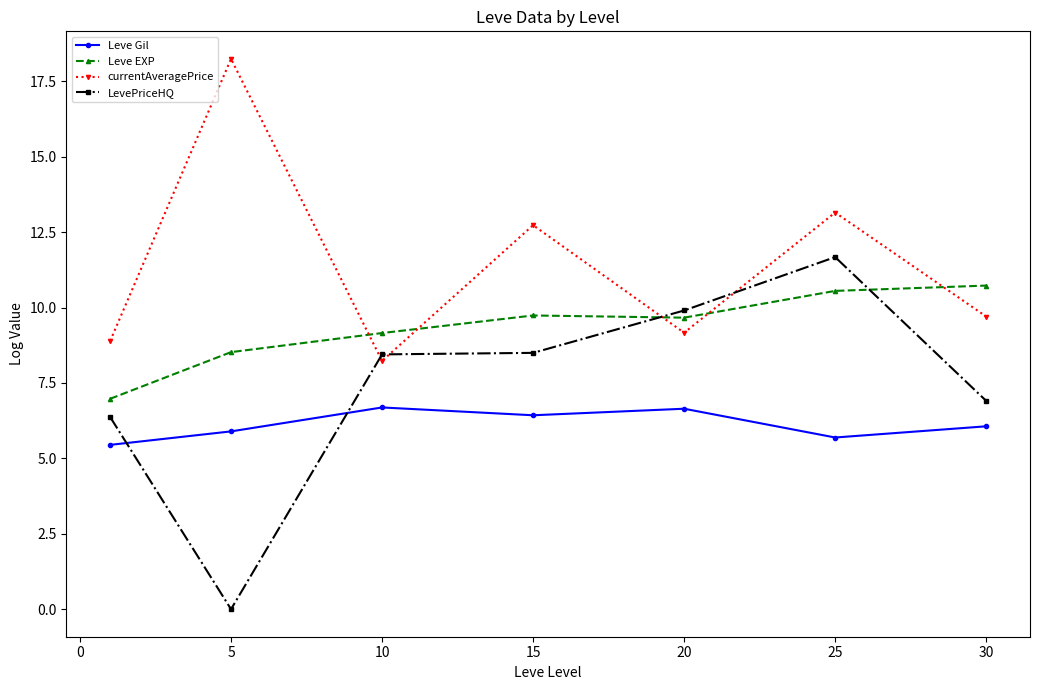

List the series in order of their overall mean, highest first.

currentAveragePrice, Leve EXP, LevePriceHQ, Leve Gil